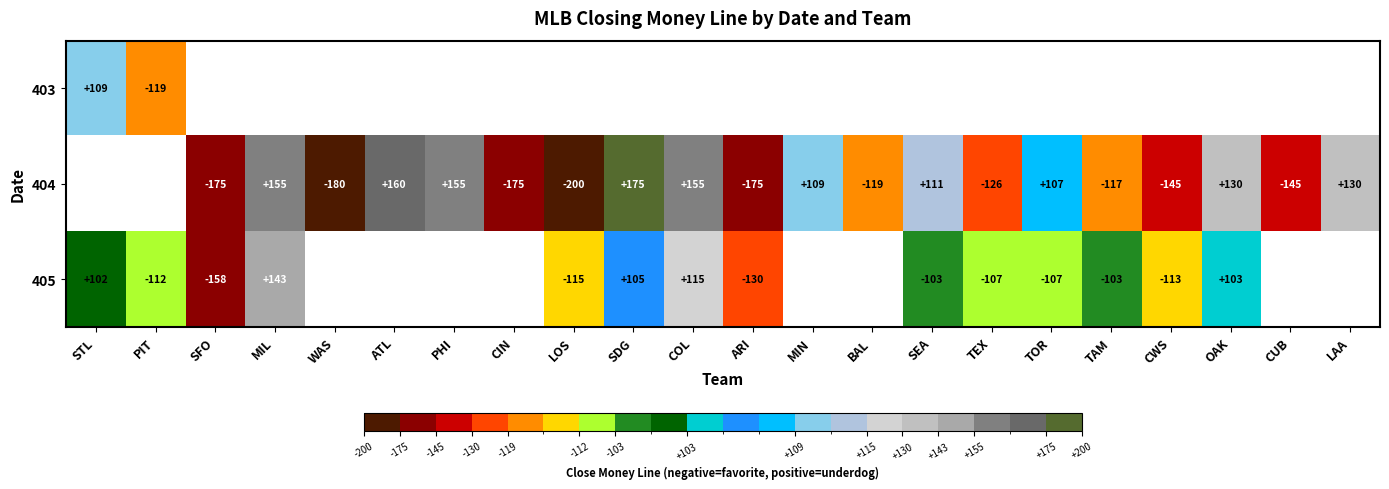

Is it true that 404 equals -81 at CWS?

False